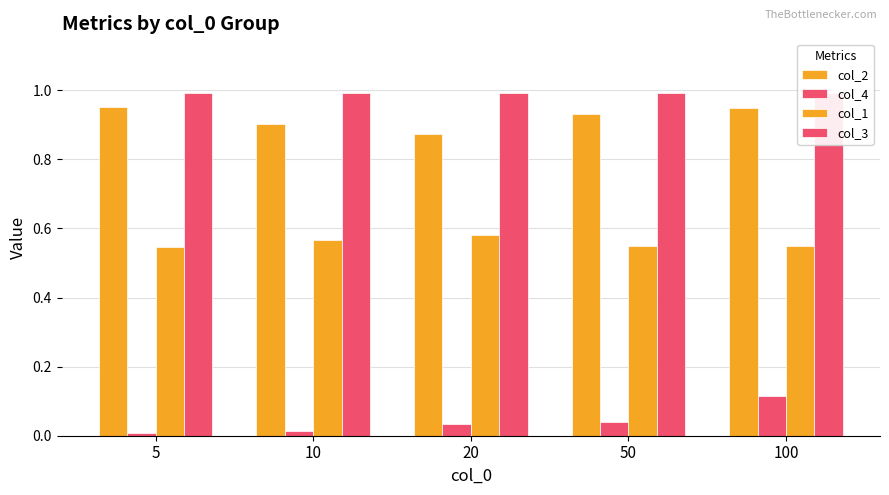

What is the difference between the highest and lowest values at 5?

1.0